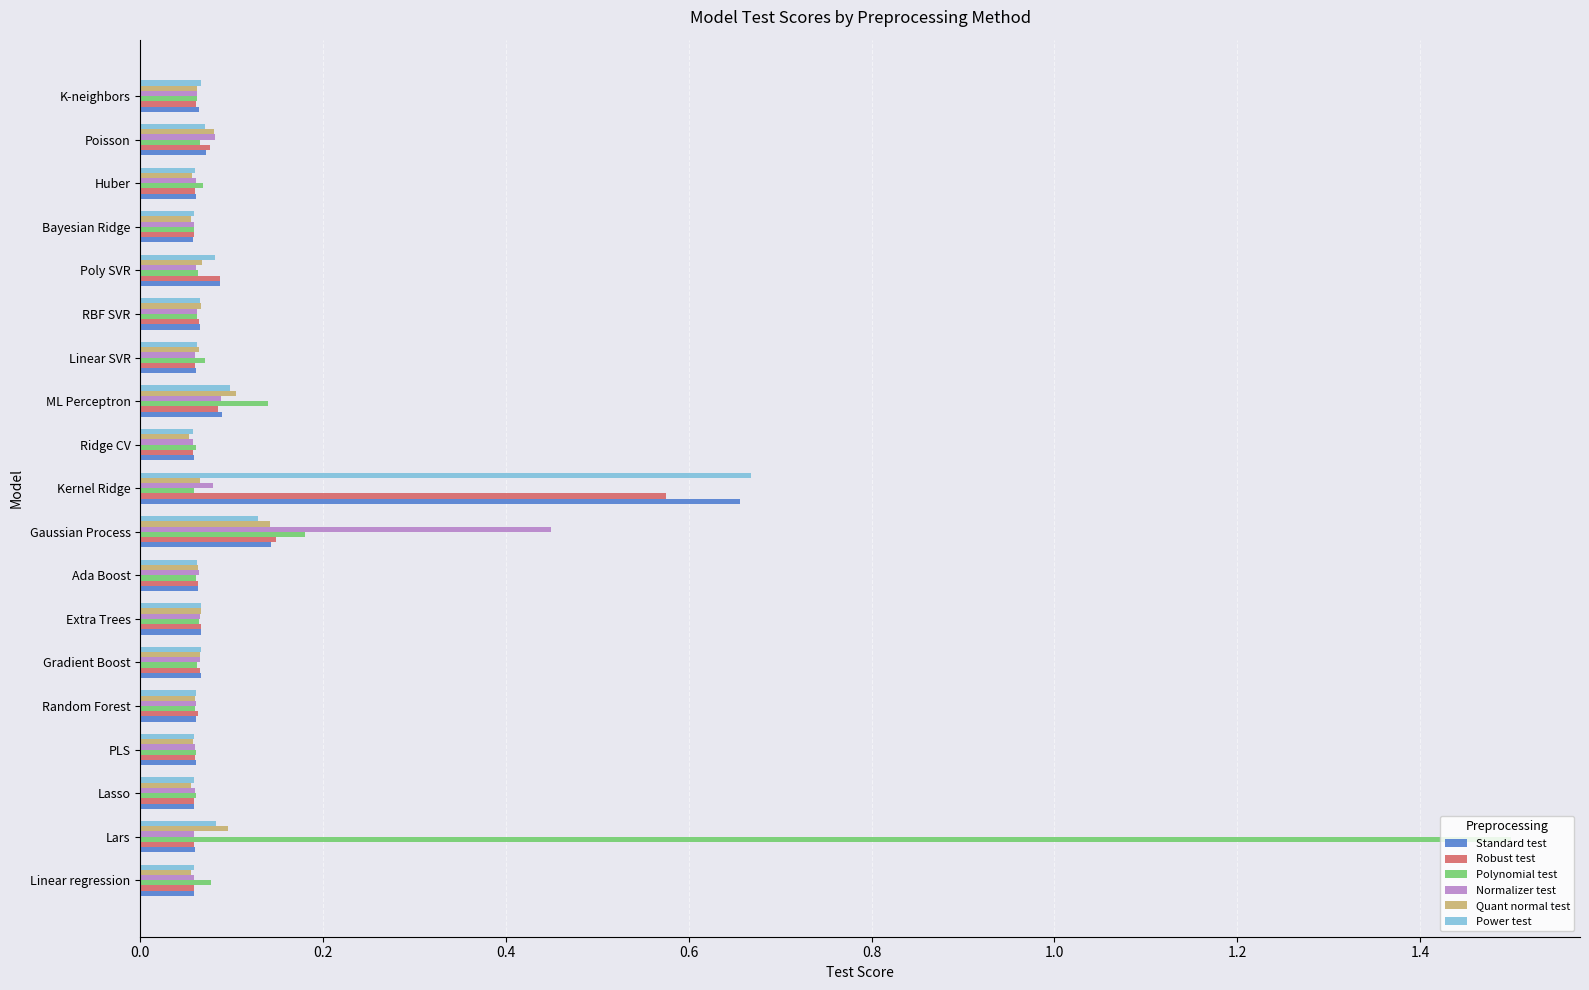

What is the sum of all Power test values?

1.9